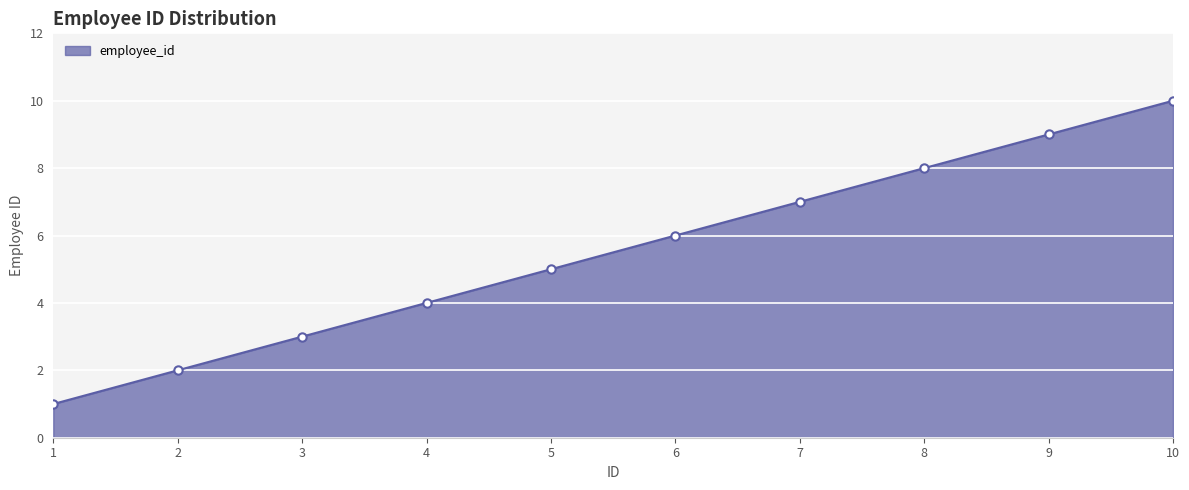

What is the change in value from 1 to 2?

+1